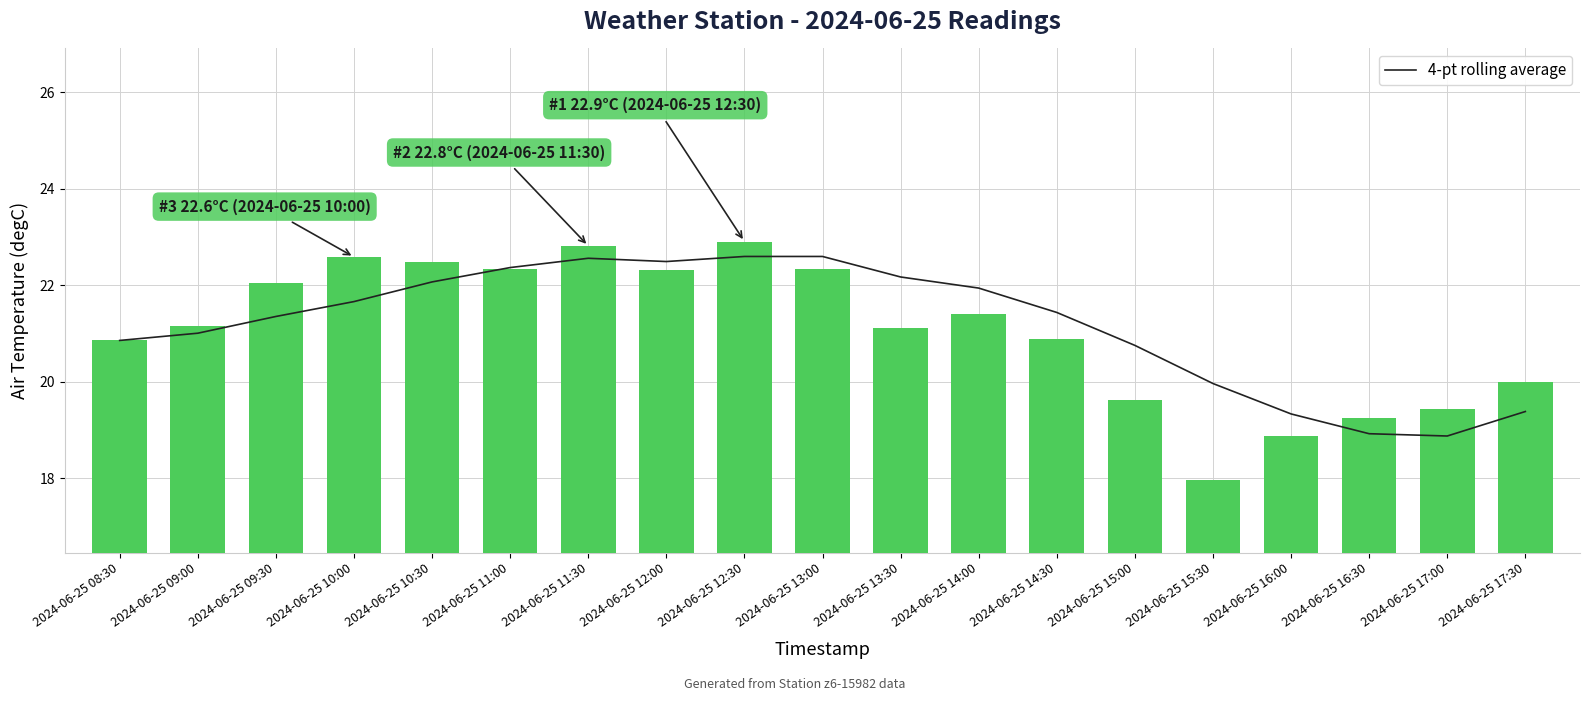

What position from the left is 2024-06-25 14:00?

12